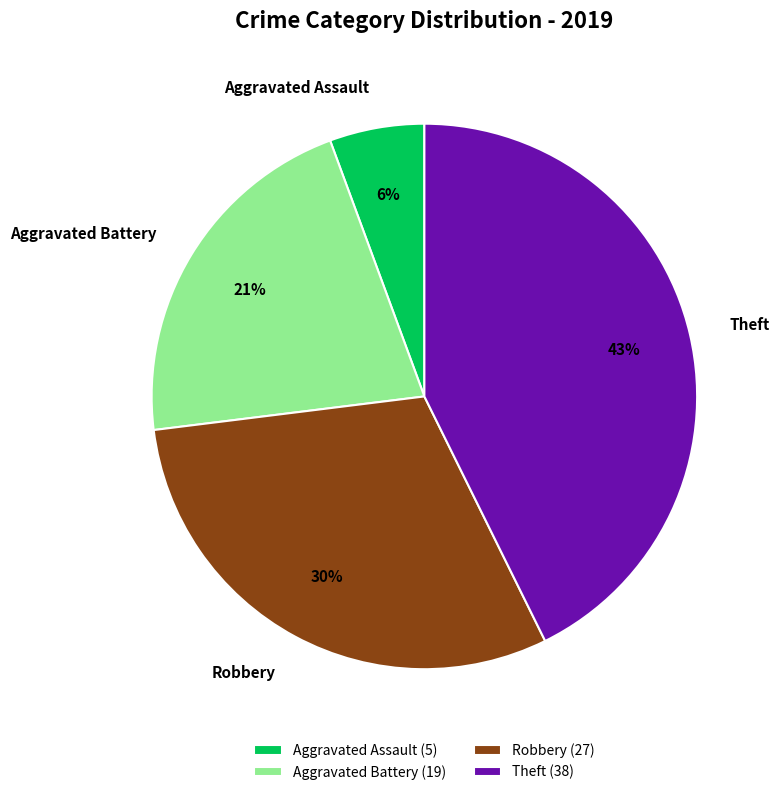

Approximately how many times larger is the value at Theft compared to Aggravated Battery?

2.0